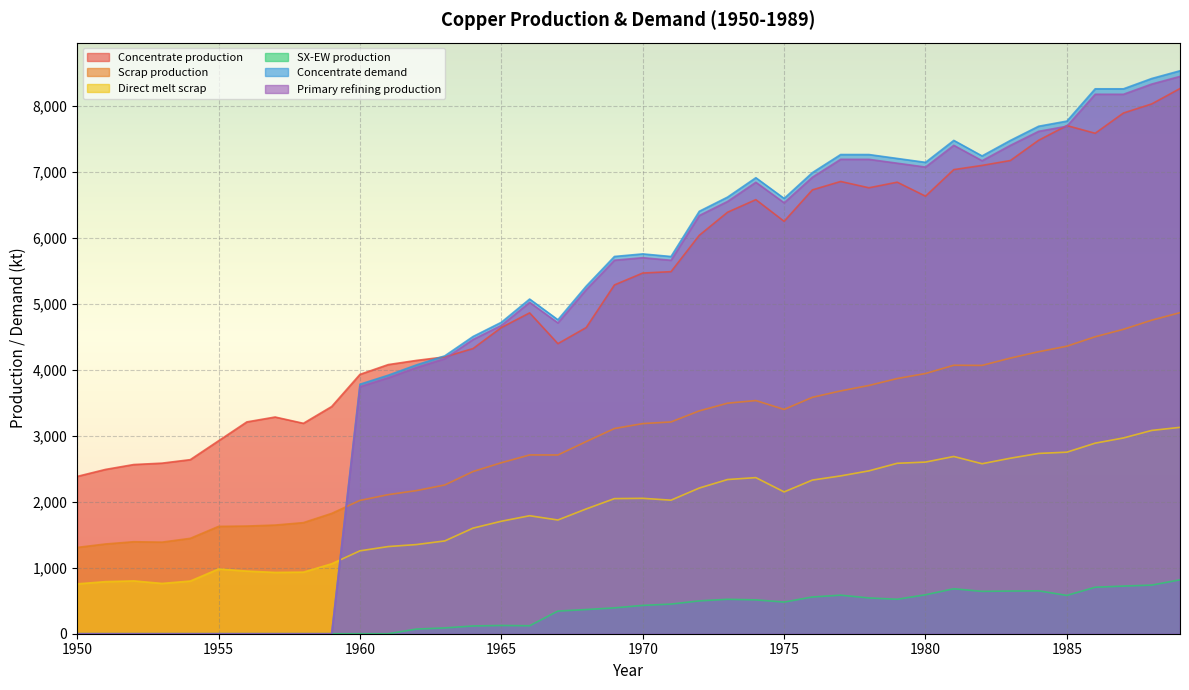

Count the number of data series in this chart.

6